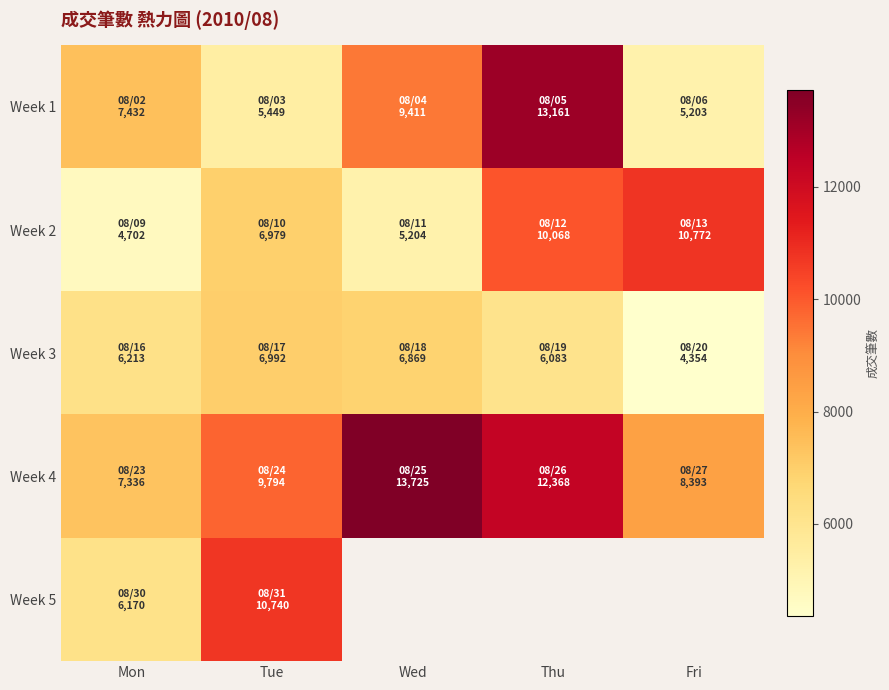

List the series in order of their peak value, lowest first.

Week 3, Week 5, Week 2, Week 1, Week 4